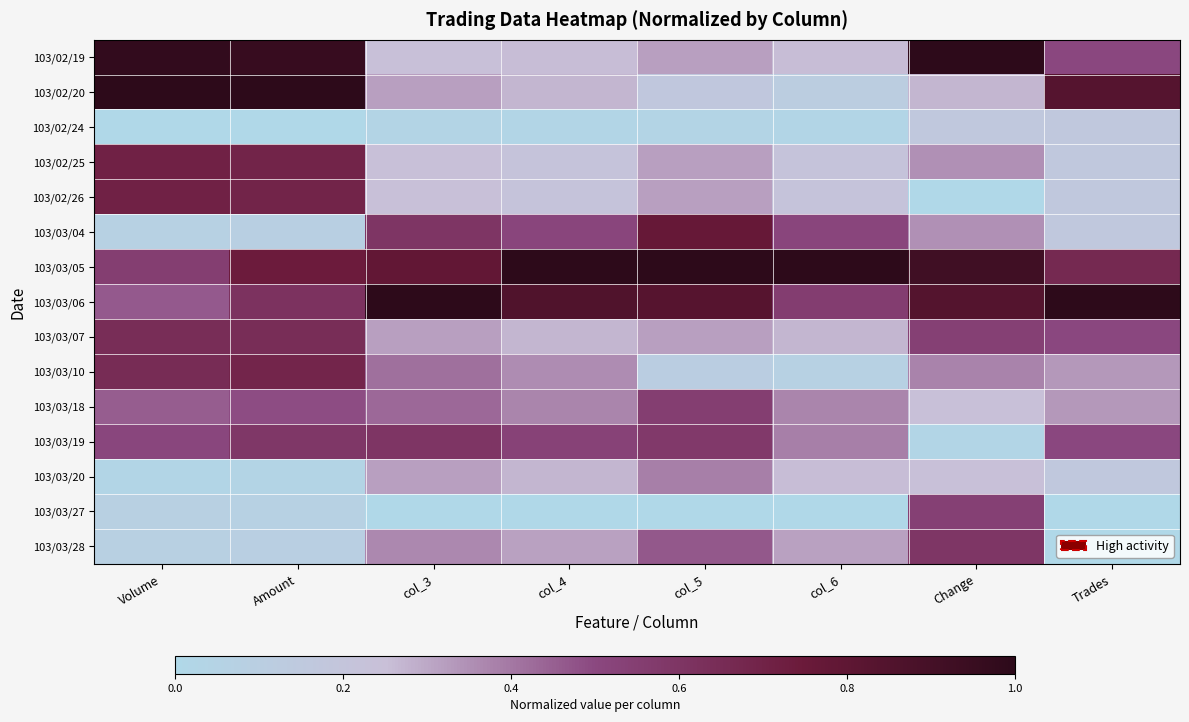

Rank the series at col_6 from lowest to highest value.

103/03/27, 103/02/24, 103/03/10, 103/02/20, 103/02/25, 103/02/26, 103/02/19, 103/03/20, 103/03/07, 103/03/28, 103/03/18, 103/03/19, 103/03/04, 103/03/06, 103/03/05